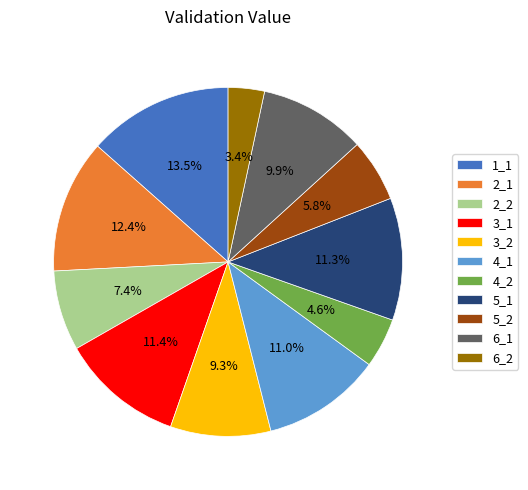

Between 3_2 and 5_1, which is larger?

5_1